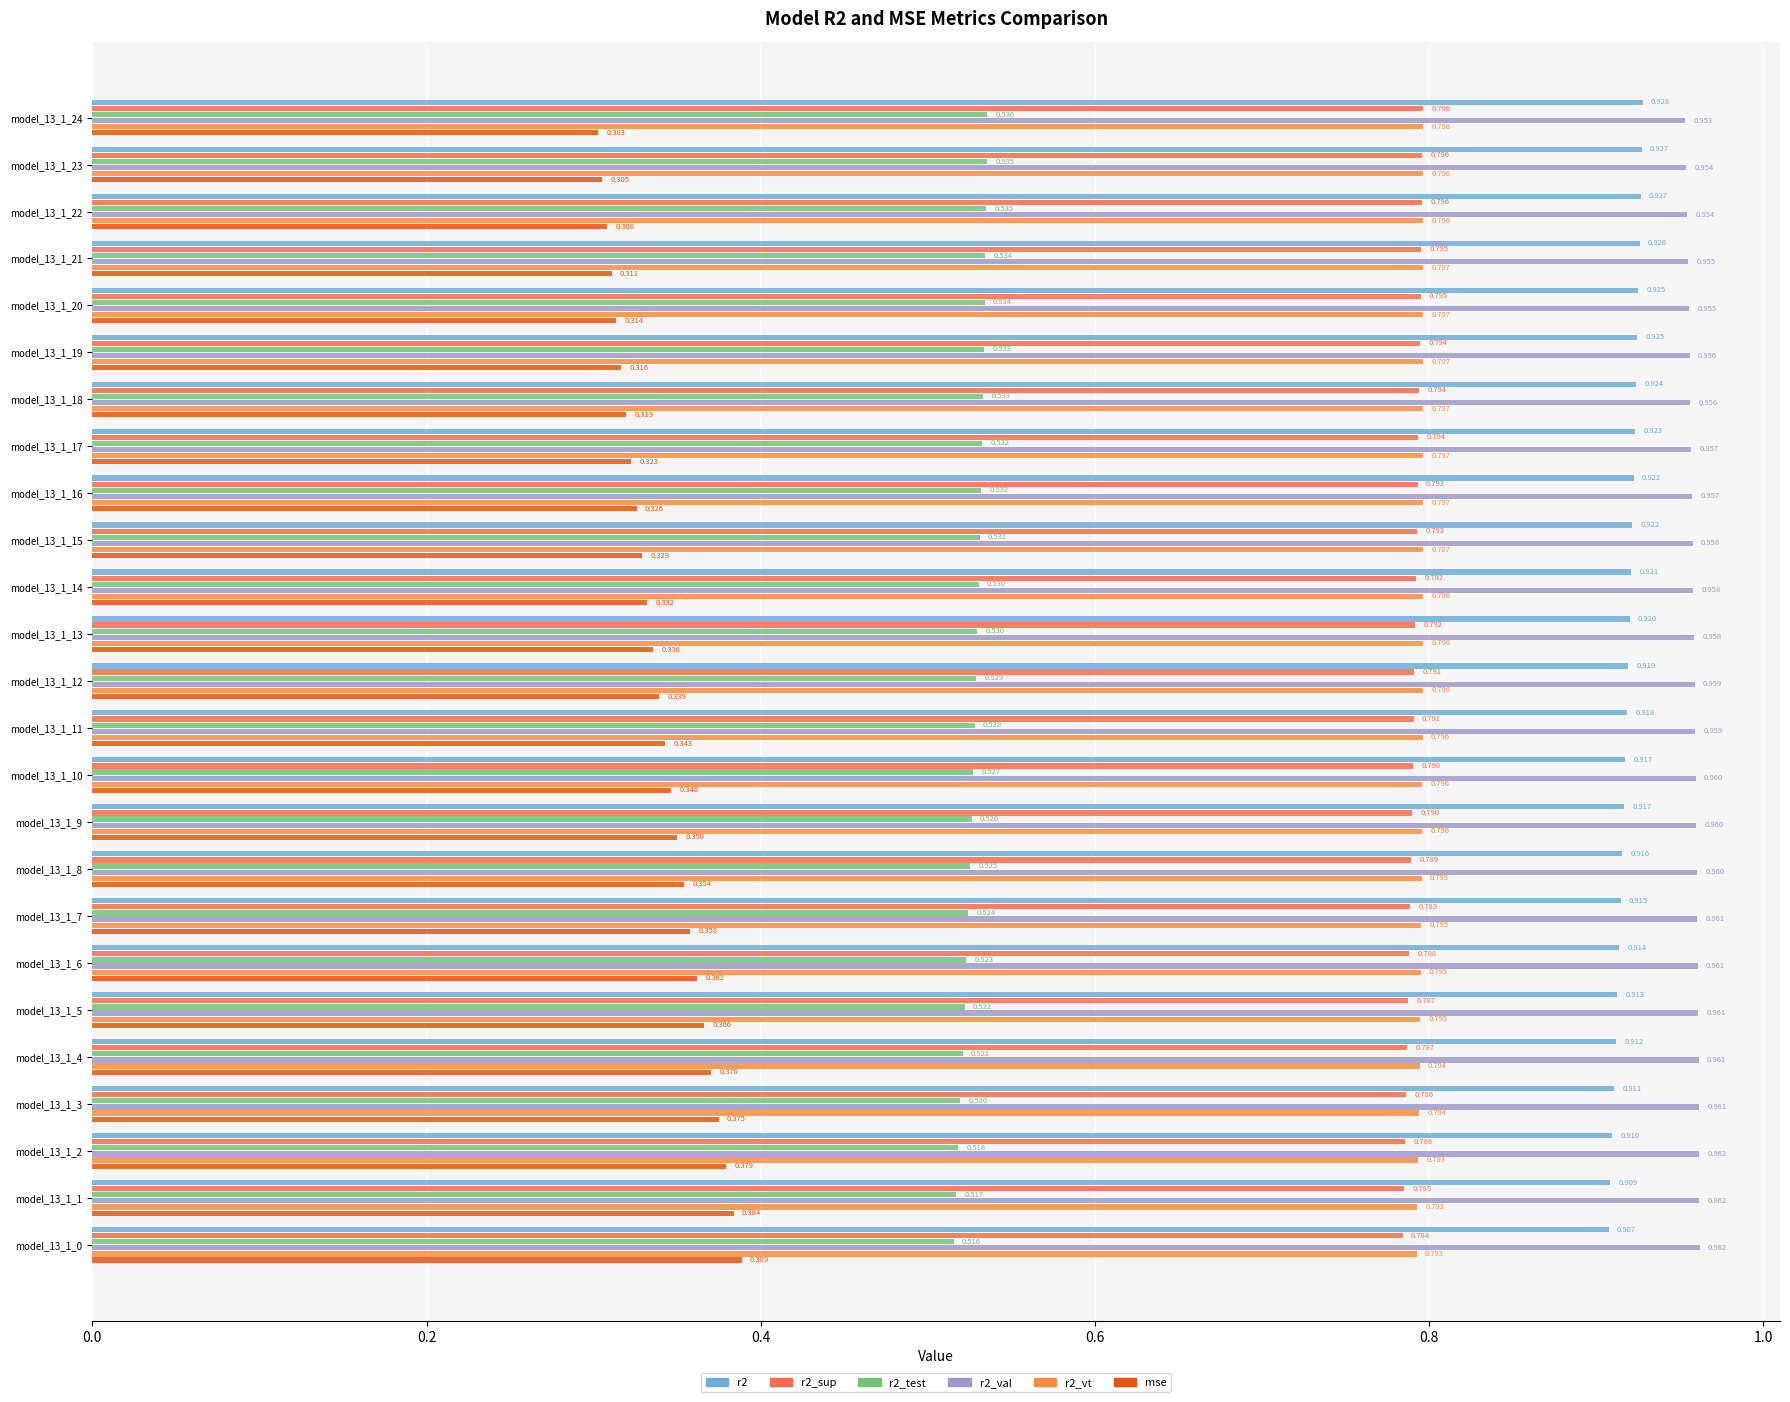

How many data points does each series have?

25